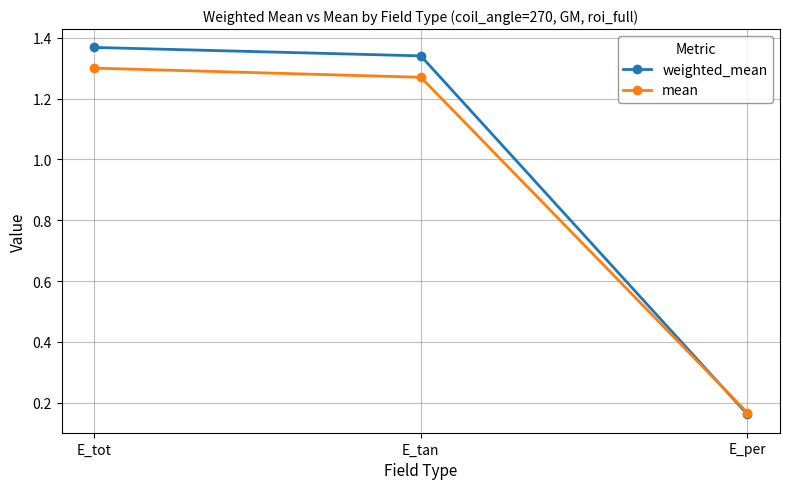

What is the difference between the maximum and minimum values in the weighted_mean series?

1.2